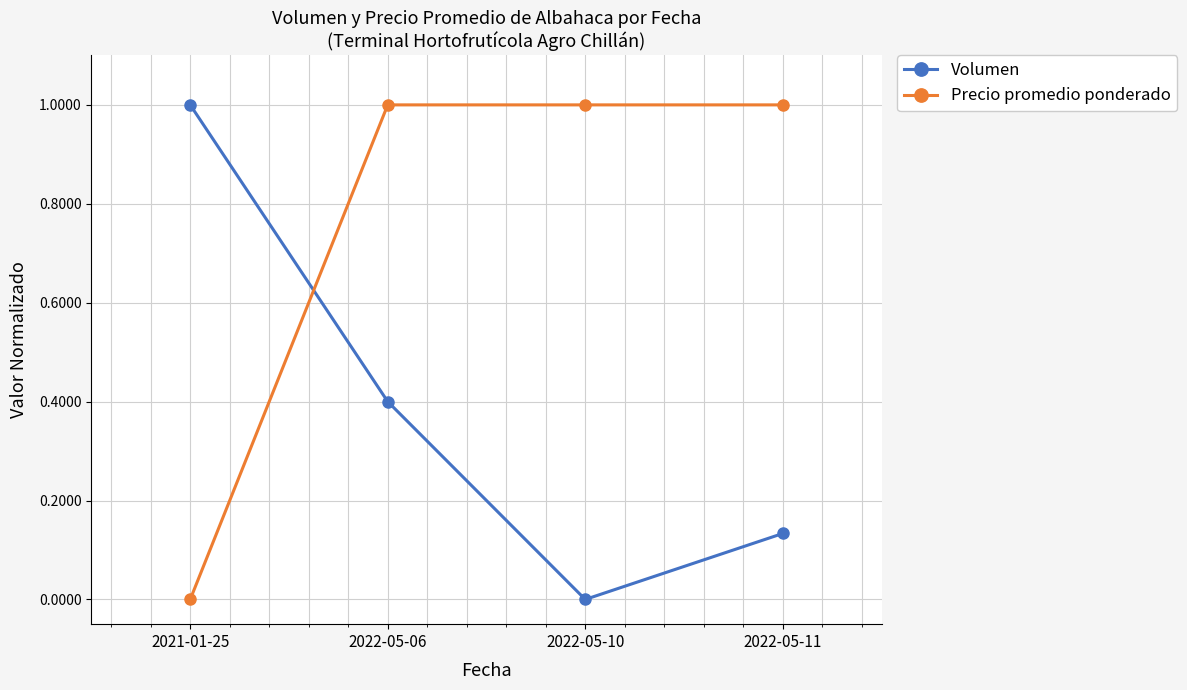

Is the value of Precio promedio ponderado at 2021-01-25 greater than the value of Volumen at 2021-01-25?

No